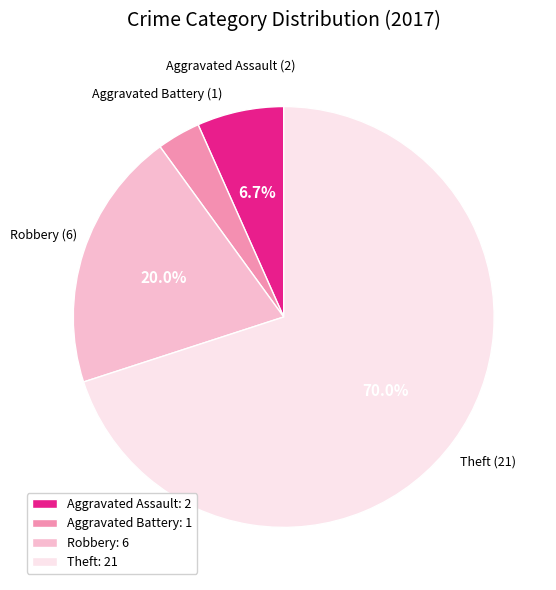

The Robbery slice represents 20% of the pie. True or false?

True